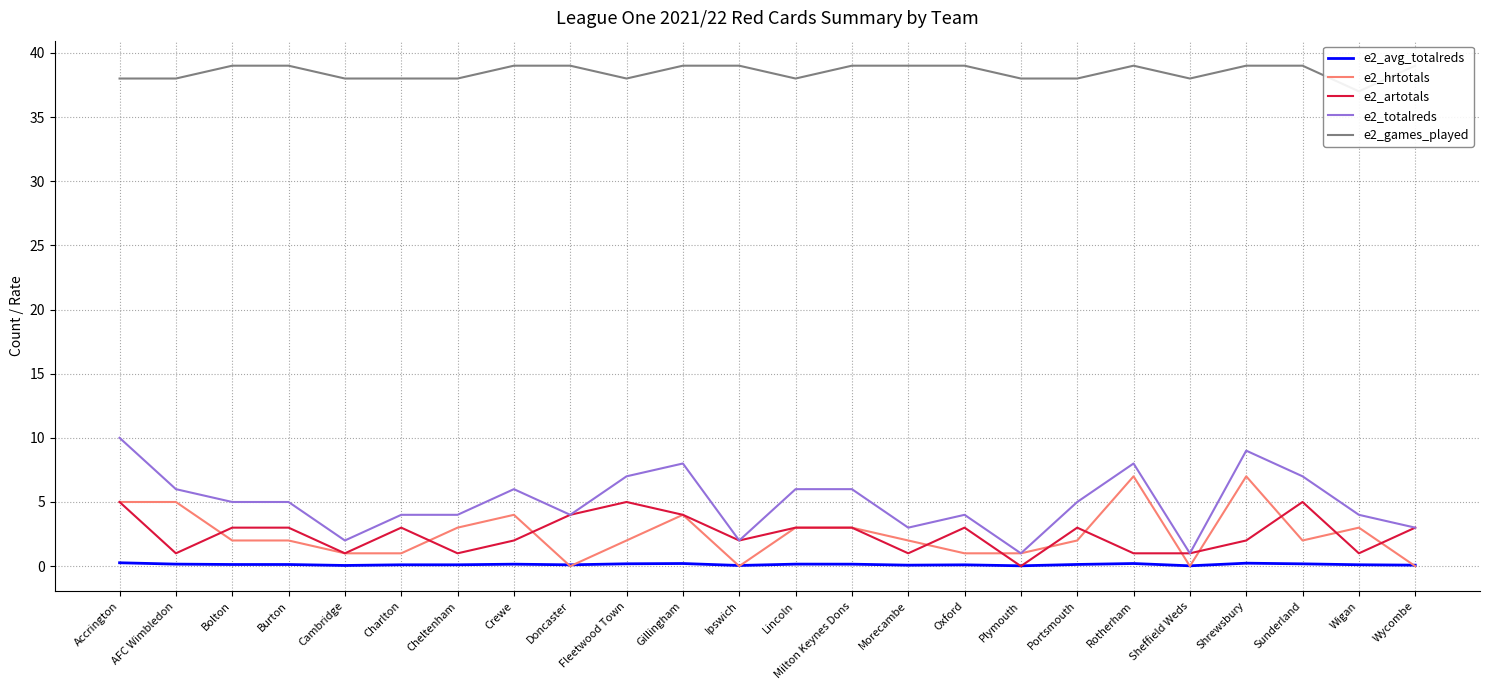

True or false: e2_totalreds has a value of 4.0 at Oxford.

True